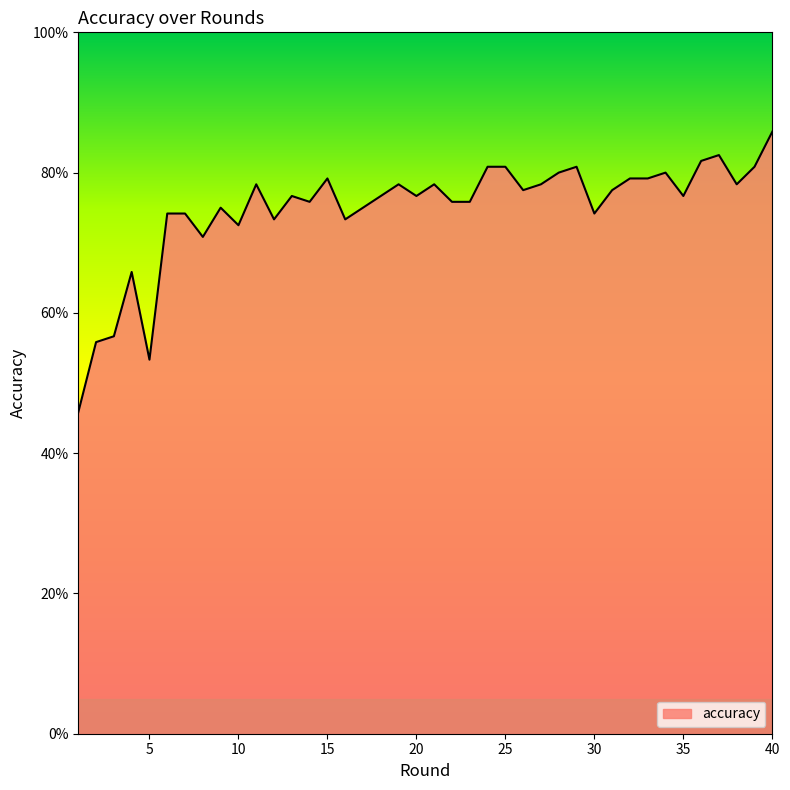

Which category has the highest value across all series?

40